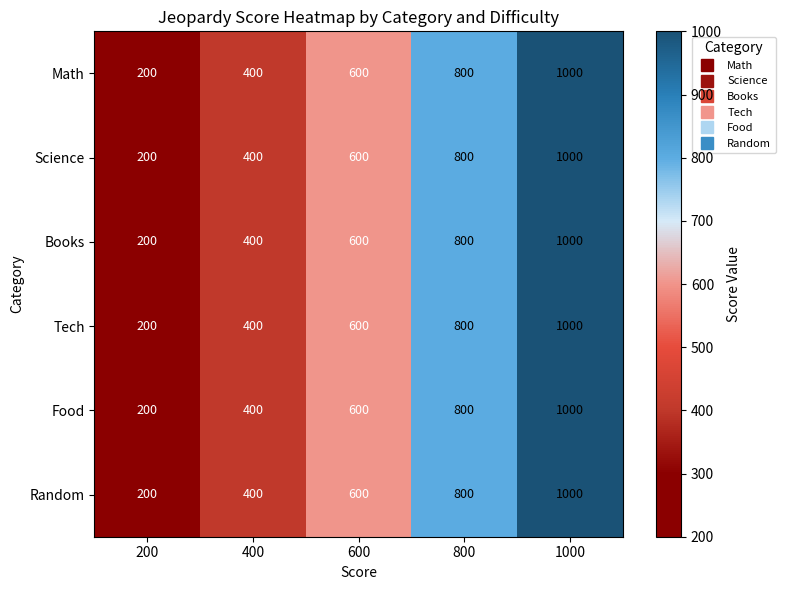

What is the difference between the maximum and second lowest values in the Math series?

600